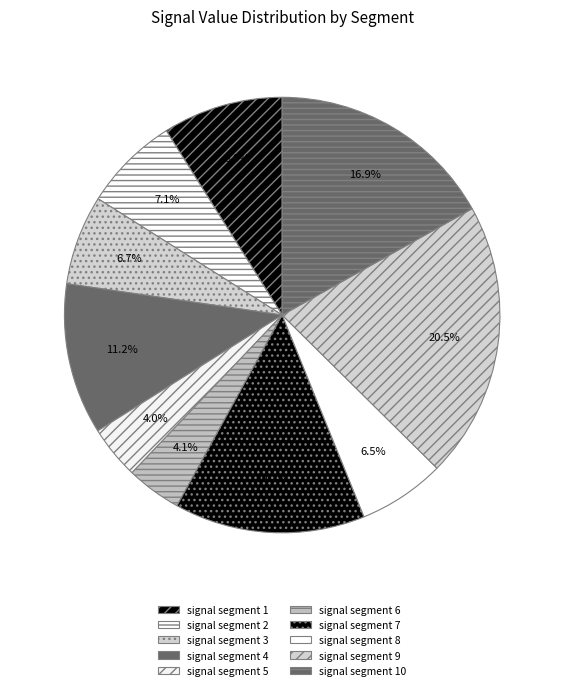

Is it true that signal segment 5 is 17% of the pie?

False